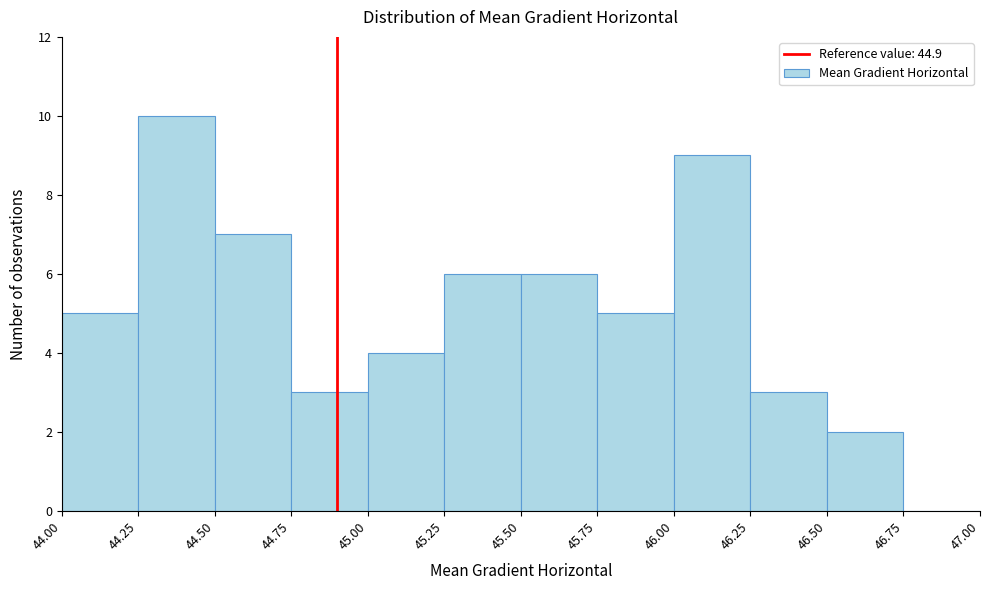

Reading left to right, transcribe this chart: for each bar, give the range it covers on the x-axis and its height. The values are not printed on the chart, so give them approximately, as read against the axis.

44.00 to 44.25: 5
44.25 to 44.50: 10
44.50 to 44.75: 7
44.75 to 45.00: 3
45.00 to 45.25: 4
45.25 to 45.50: 6
45.50 to 45.75: 6
45.75 to 46.00: 5
46.00 to 46.25: 9
46.25 to 46.50: 3
46.50 to 46.75: 2
46.75 to 47.00: 0